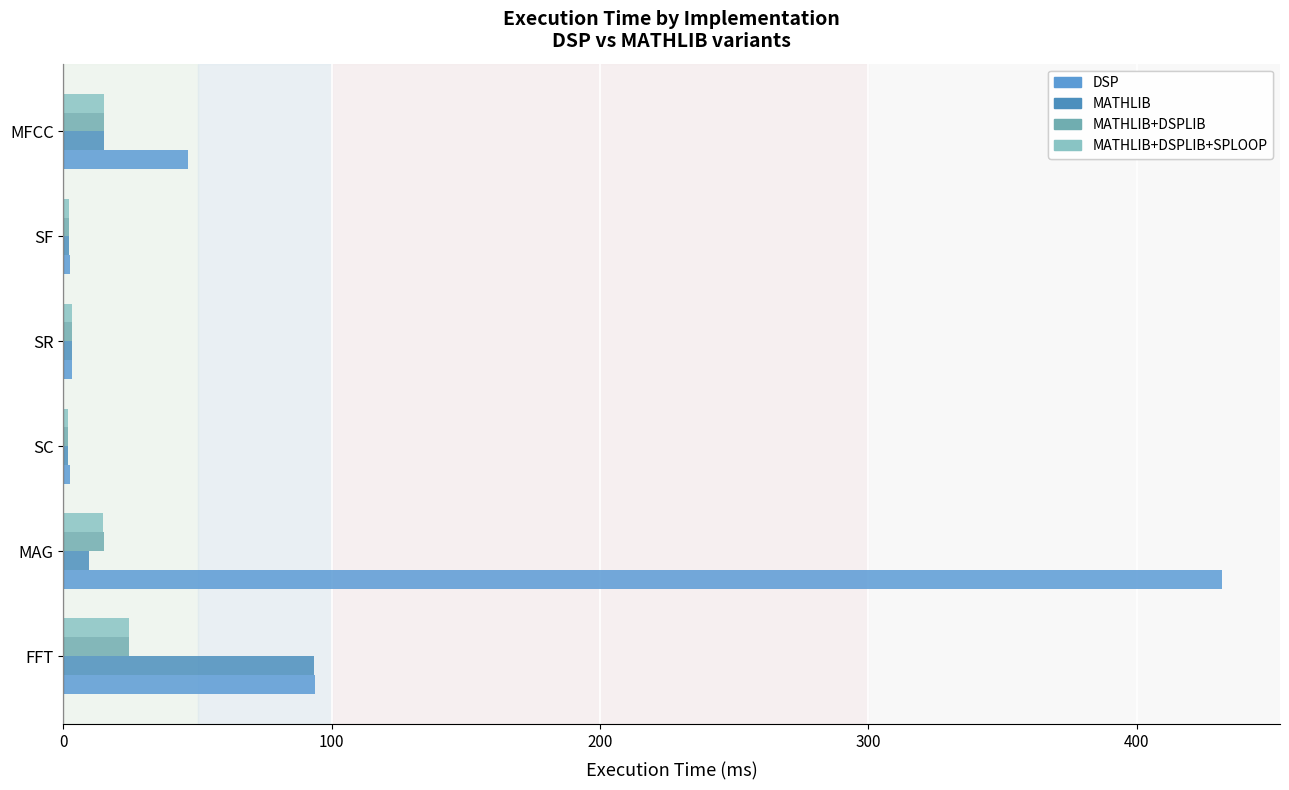

Which category has the highest value across all series?

MAG